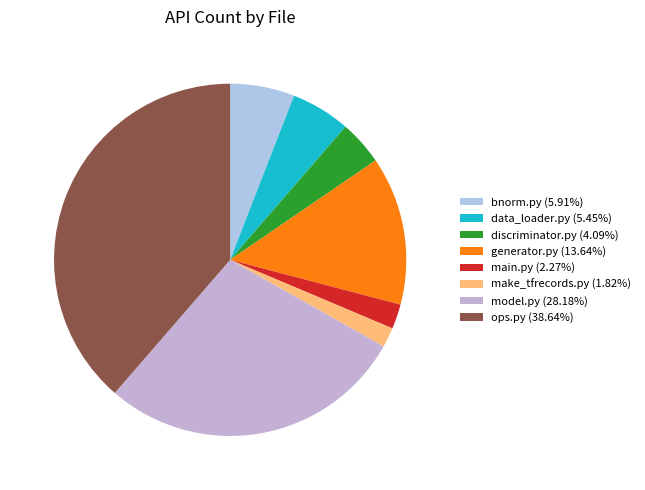

Which category has the smallest portion of the pie?

make_tfrecords.py